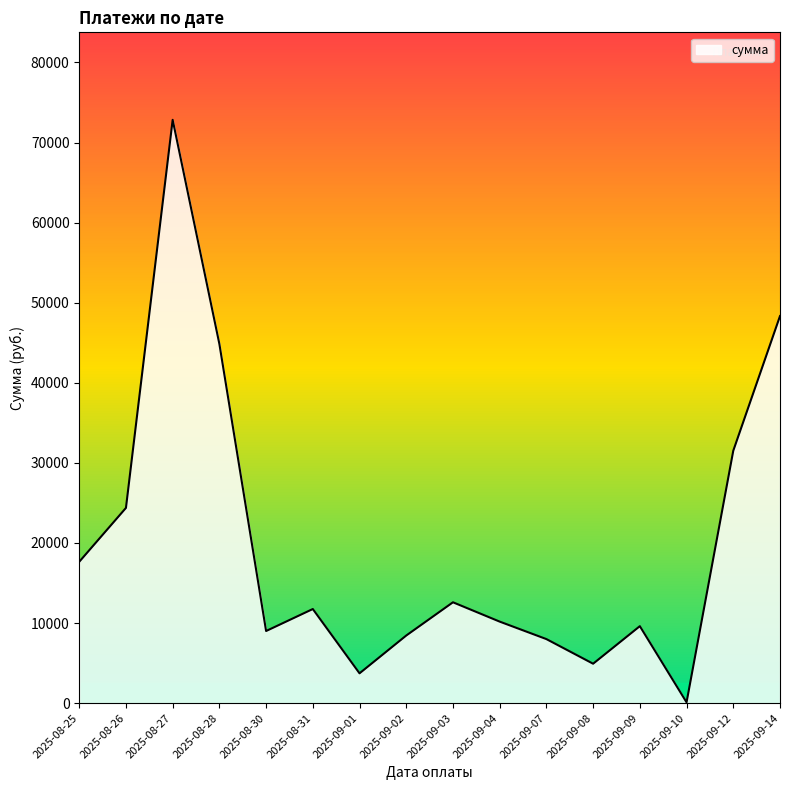

The value at 2025-09-12 is 46633.1. True or false?

False